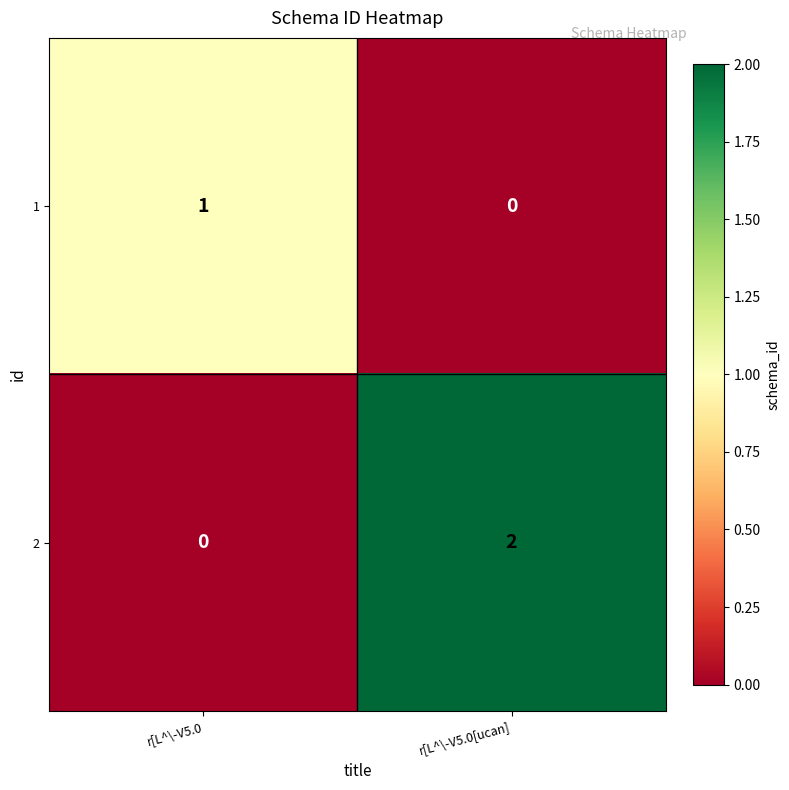

Which series changed the most between r[L^\-V5.0 and r[L^\-V5.0[ucan]?

2